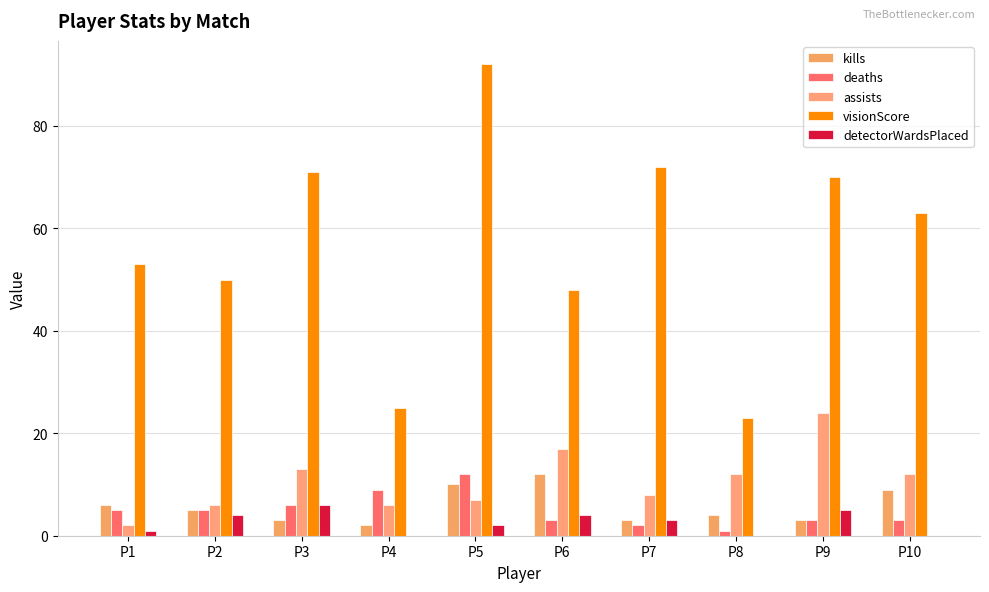

What is the difference between the highest and lowest values at P2?

46